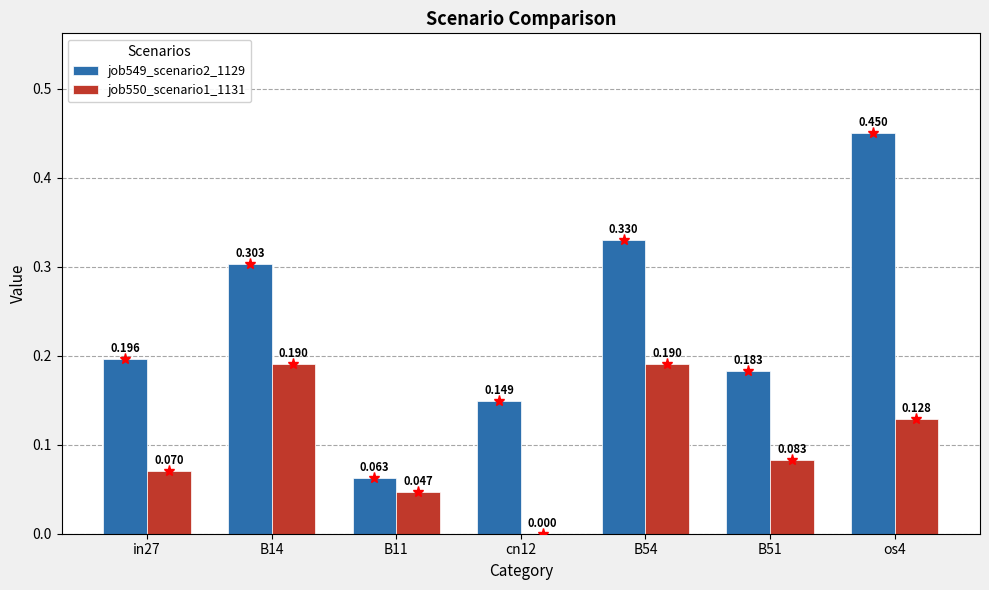

What is the sum of the job549_scenario2_1129 values at B14 and in27?

0.5